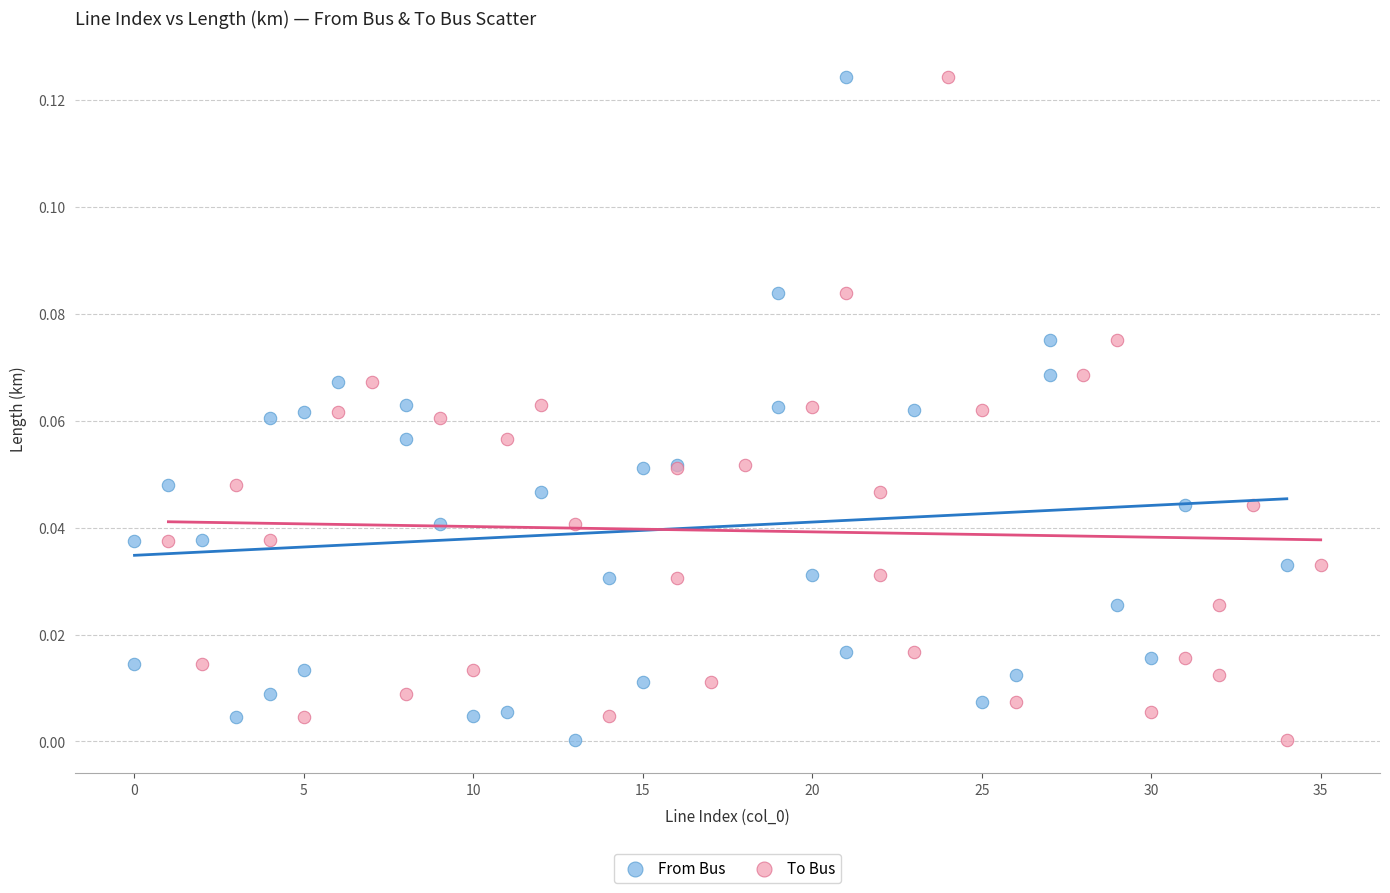

What are all the series names shown in the legend?

From Bus, To Bus